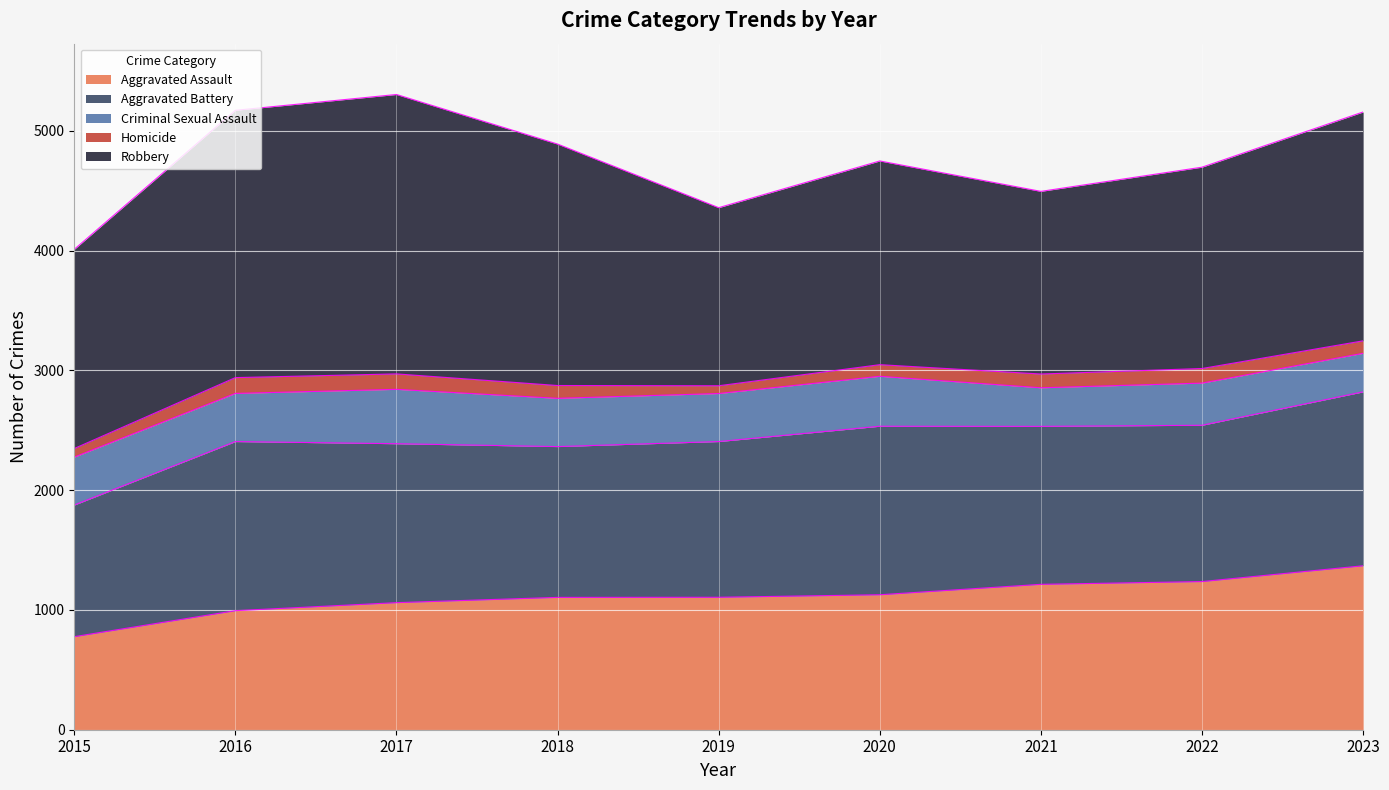

What is the maximum value shown in the chart?

2333